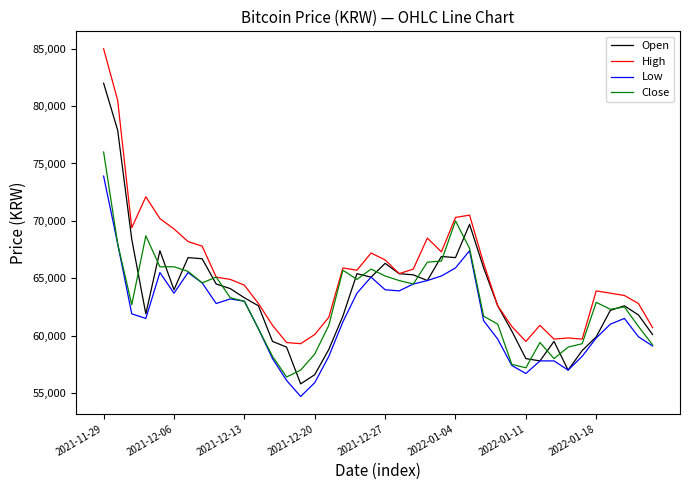

List the series in order of their peak value, highest first.

High, Open, Close, Low